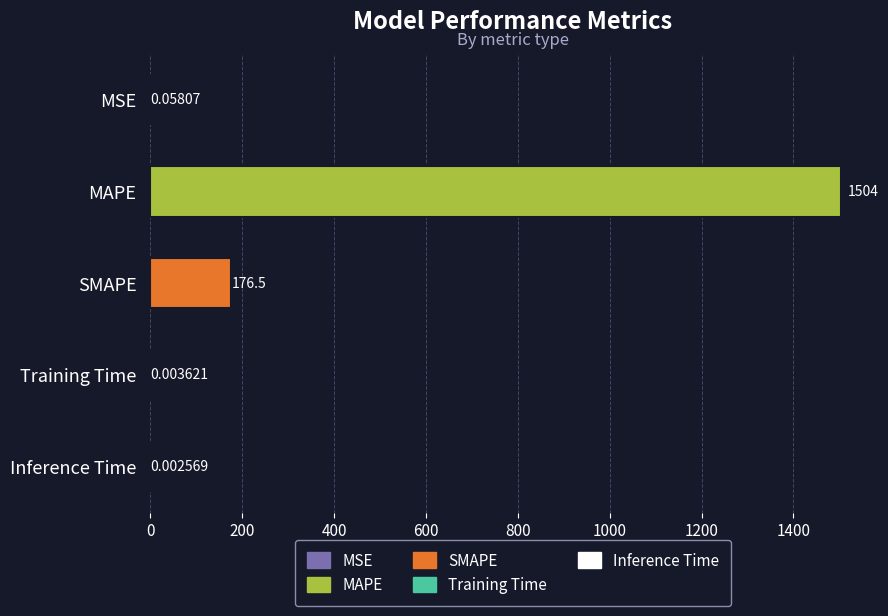

What is the change in value from SMAPE to Training Time?

-176.5